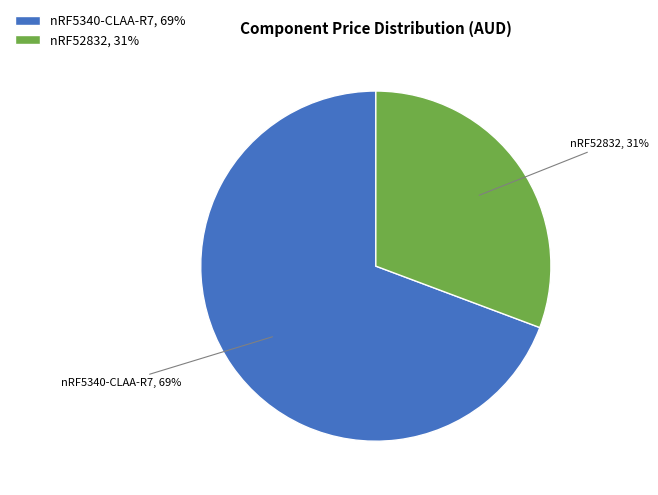

The nRF52832 slice represents 31% of the pie. True or false?

True